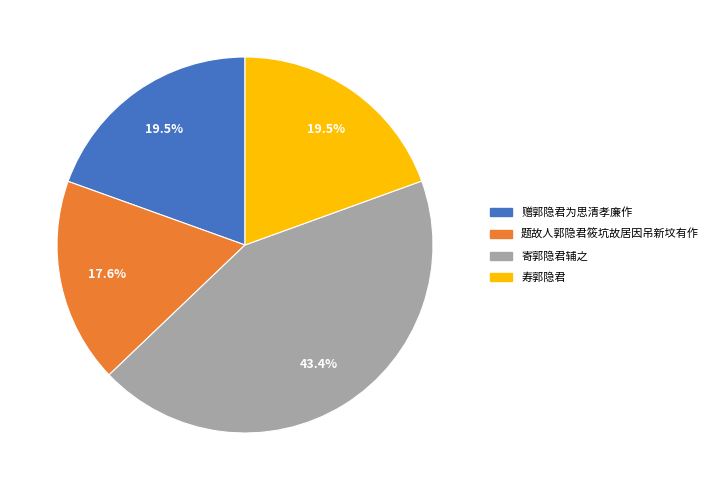

Is there a majority slice in this chart?

No